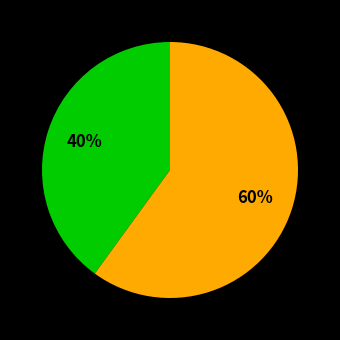

To the nearest percent, what is the difference between the largest and smallest slice percentages?

20%